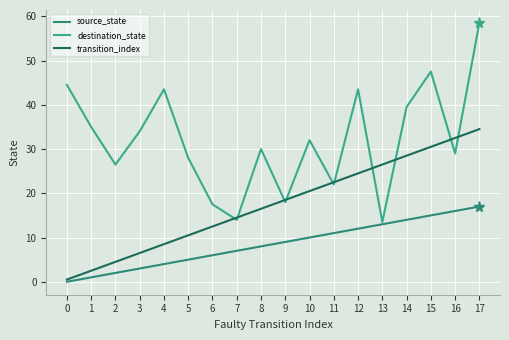

How many lines are shown in the chart?

3